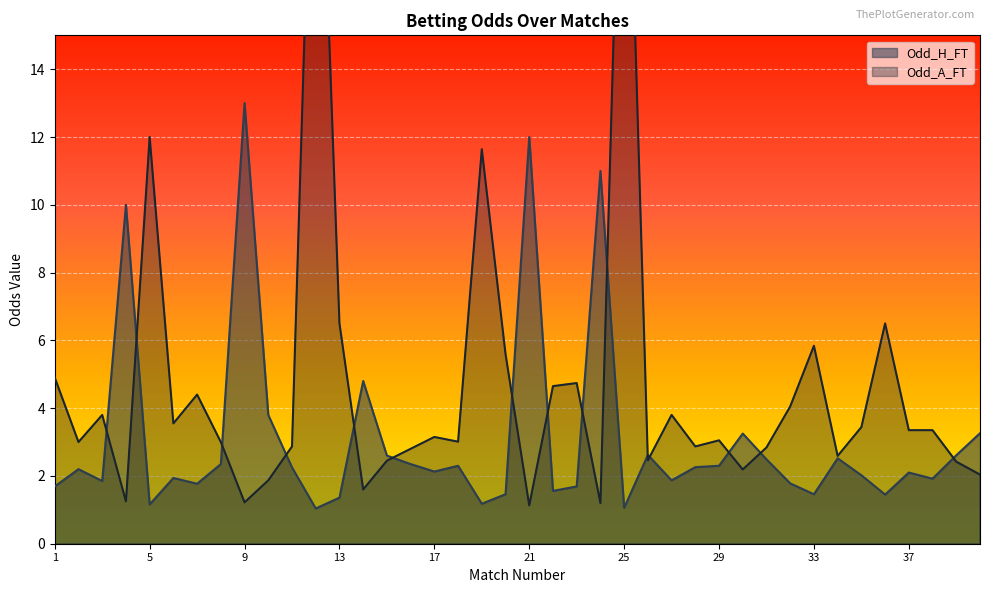

Which has a higher value, 39 or 2?

39